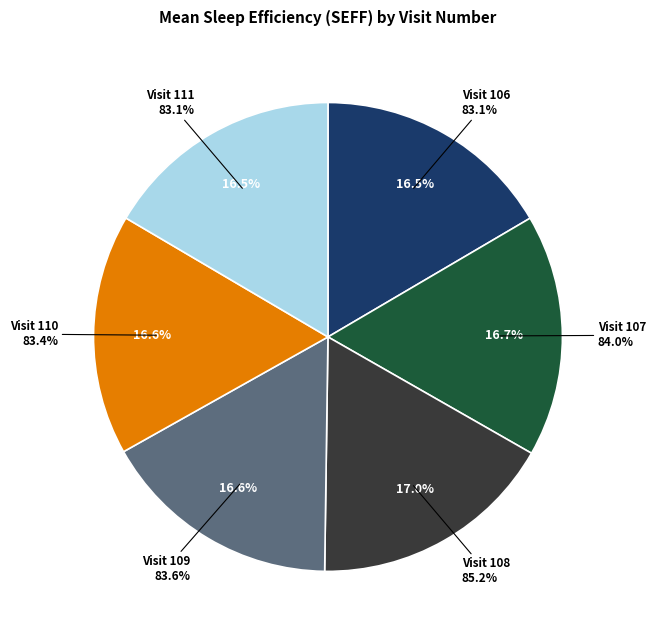

Is 107 the majority of the pie?

No